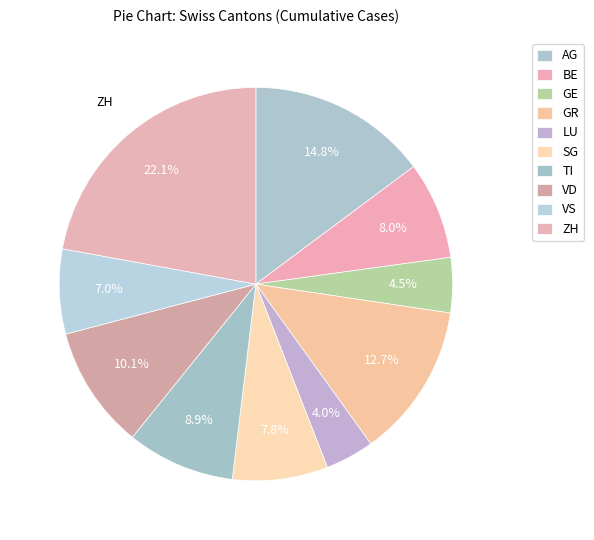

Is BE the majority of the pie?

No